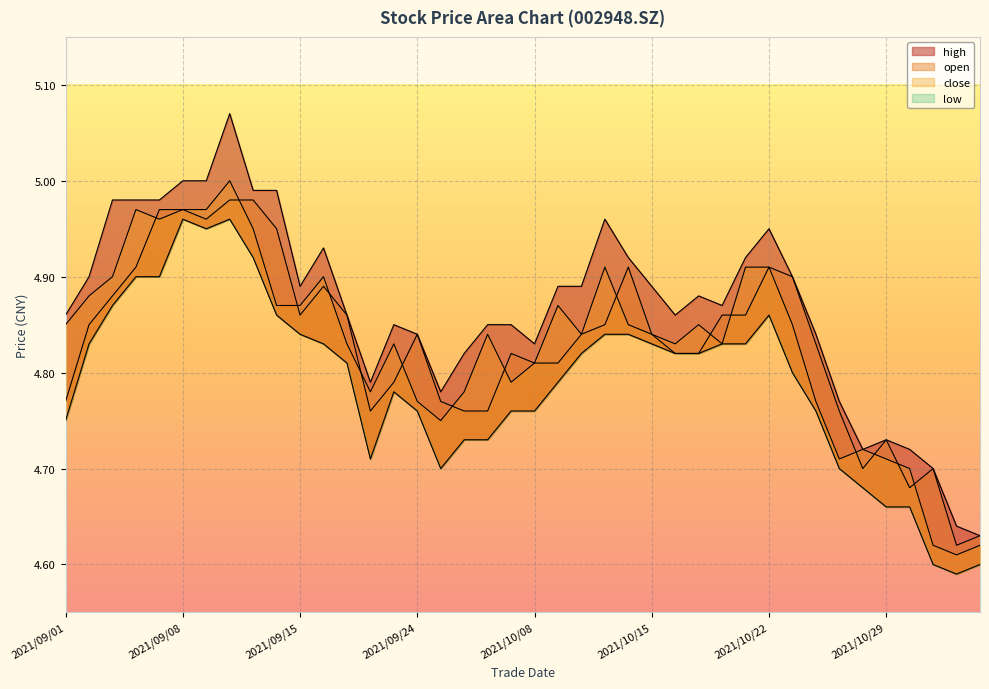

Reading left to right, what are all the values shown in this chart?

high: 4.9	4.9	5.0	5.0	5.0	5.0	5.0	5.1	5.0	5.0	4.9	4.9	4.9	4.8	4.8	4.8	4.8	4.8	4.8	4.8	4.8	4.9	4.9	5.0	4.9	4.9	4.9	4.9	4.9	4.9	5.0	4.9	4.8	4.8	4.7	4.7	4.7	4.7	4.6	4.6
open: 4.8	4.8	4.9	4.9	5.0	5.0	5.0	5.0	5.0	5.0	4.9	4.9	4.9	4.8	4.8	4.8	4.8	4.8	4.8	4.8	4.8	4.8	4.8	4.8	4.9	4.8	4.8	4.8	4.9	4.9	4.9	4.9	4.8	4.8	4.7	4.7	4.7	4.7	4.6	4.6
close: 4.8	4.9	4.9	5.0	5.0	5.0	5.0	5.0	5.0	4.9	4.9	4.9	4.8	4.8	4.8	4.8	4.8	4.8	4.8	4.8	4.8	4.9	4.8	4.9	4.8	4.8	4.8	4.8	4.8	4.9	4.9	4.8	4.8	4.7	4.7	4.7	4.7	4.6	4.6	4.6
low: 4.8	4.8	4.9	4.9	4.9	5.0	5.0	5.0	4.9	4.9	4.8	4.8	4.8	4.7	4.8	4.8	4.7	4.7	4.7	4.8	4.8	4.8	4.8	4.8	4.8	4.8	4.8	4.8	4.8	4.8	4.9	4.8	4.8	4.7	4.7	4.7	4.7	4.6	4.6	4.6